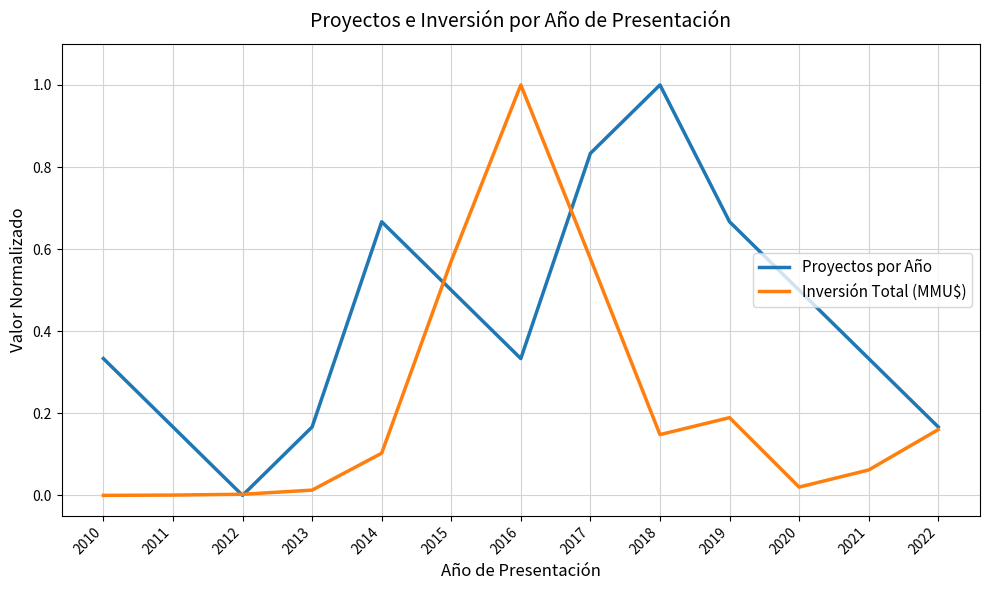

At which label is Proyectos por Año closest to 0?

2012